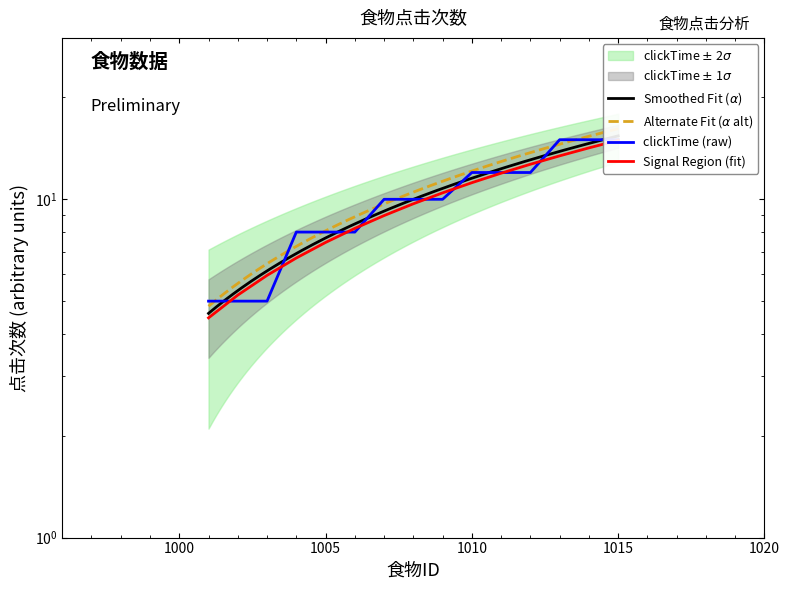

Where does the data first go above 10?

1010